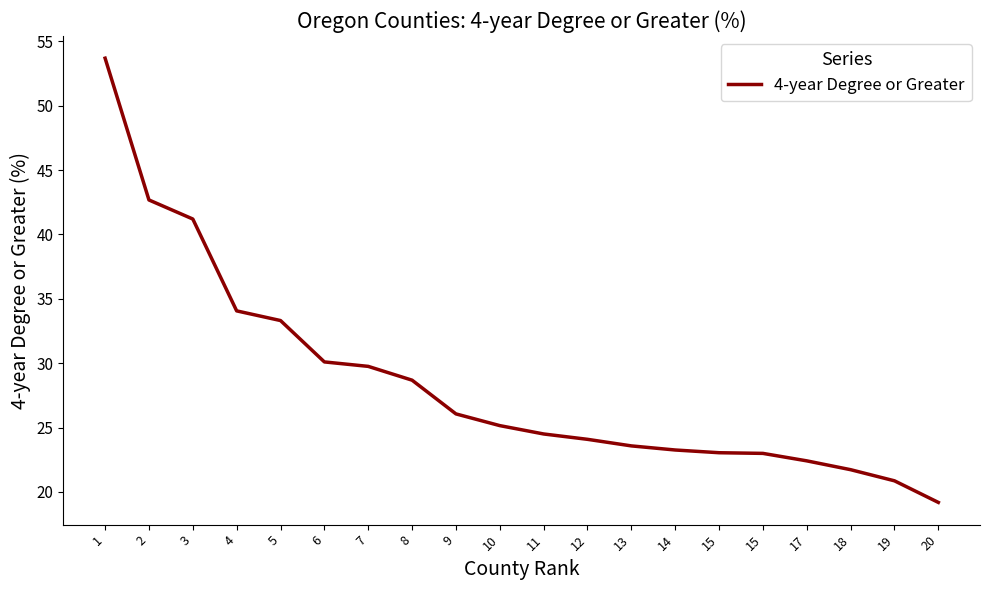

Does the chart display data point markers on the line(s)?

No